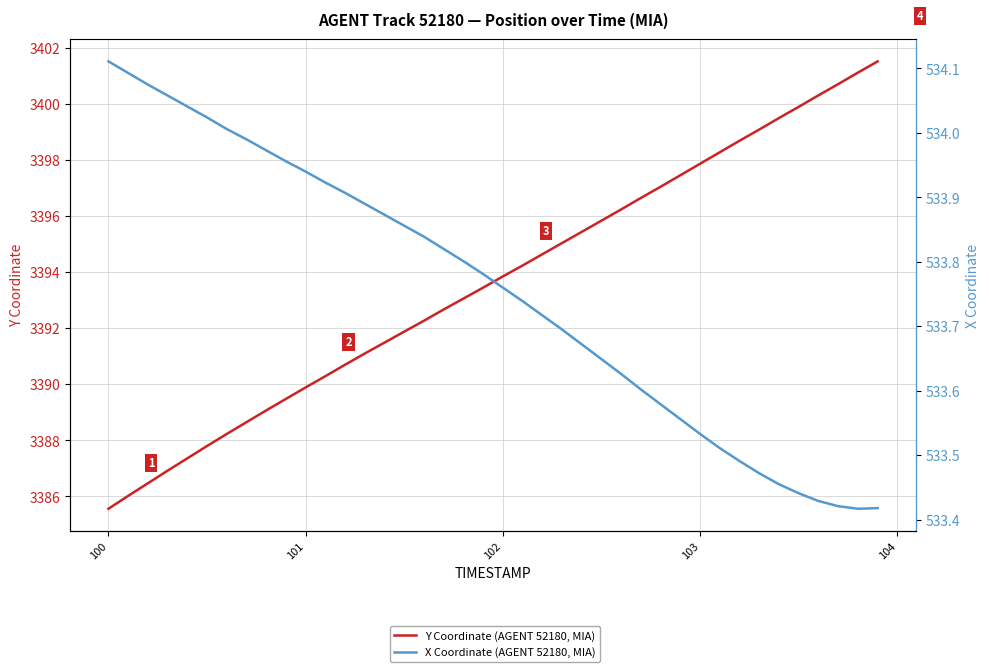

What is the minimum value shown in the chart?

533.4